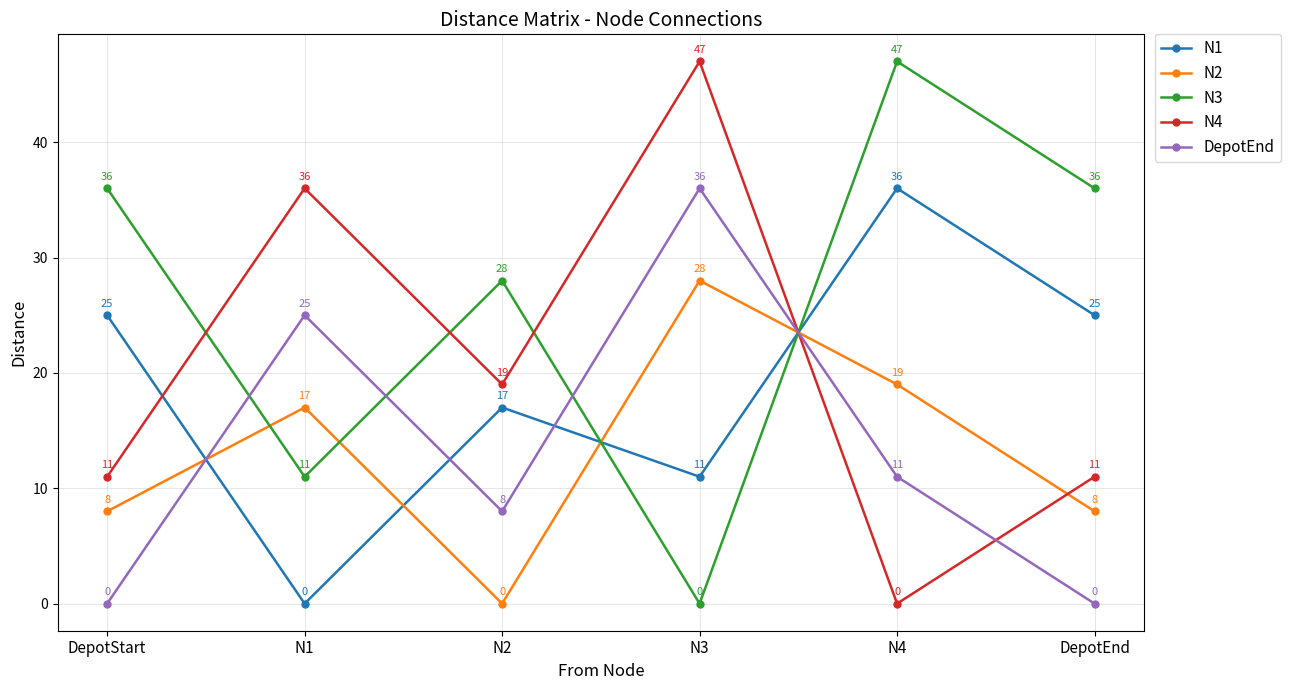

How many intersections are there between N1 and N2?

4